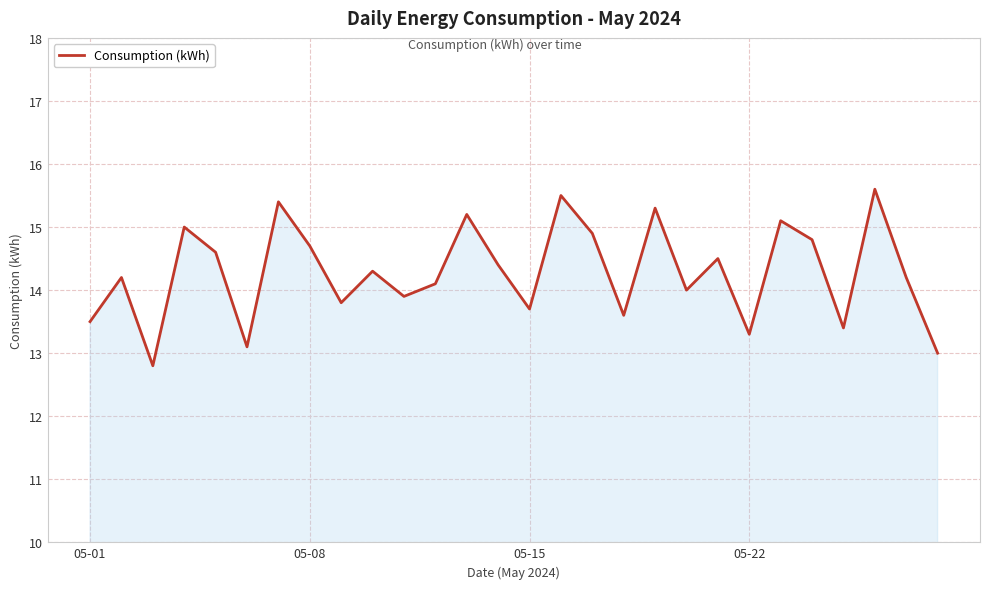

Does the chart have visible grid lines?

Yes